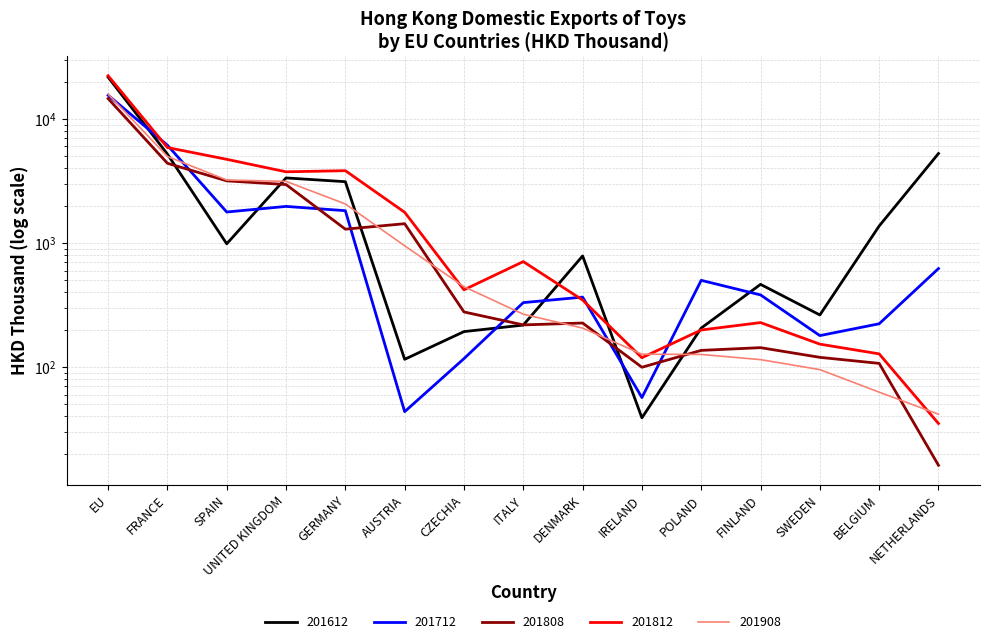

What are all the series names shown in the legend?

201612, 201712, 201808, 201812, 201908